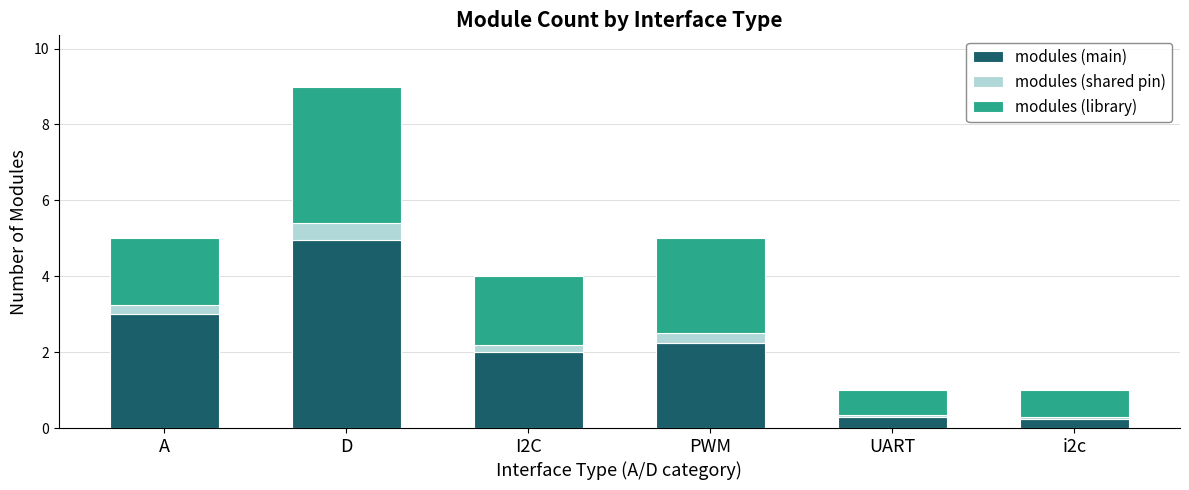

What is the maximum value for modules (main)?

5.0